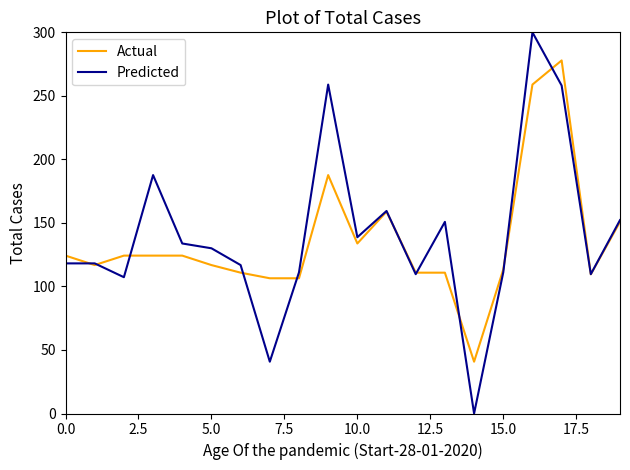

List the series in order of their peak value, highest first.

Predicted, Actual